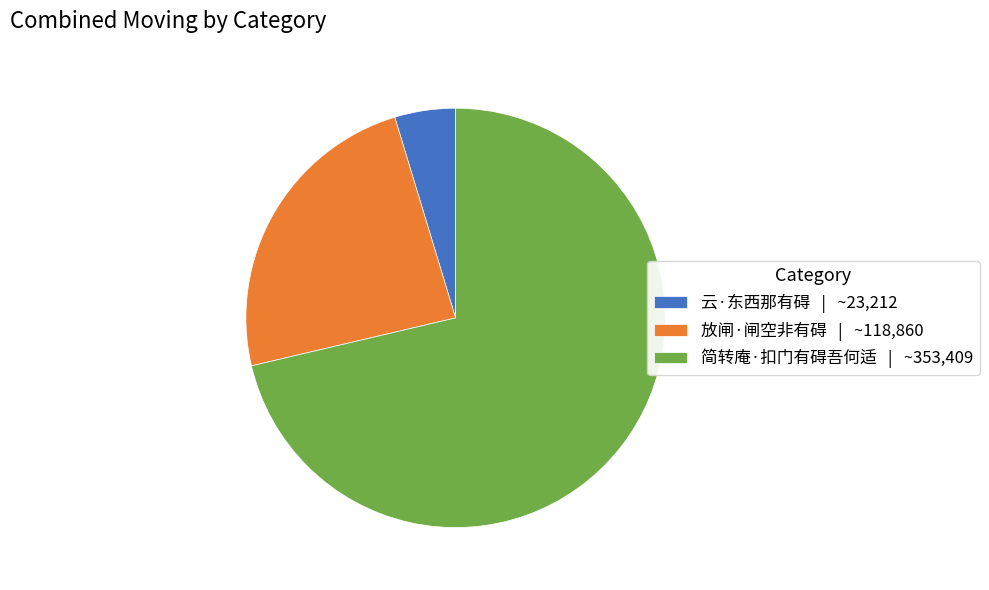

Approximately how many times larger is the value at 简转庵·扣门有碍吾何适 | ~353,409 compared to 云·东西那有碍 | ~23,212?

15.2